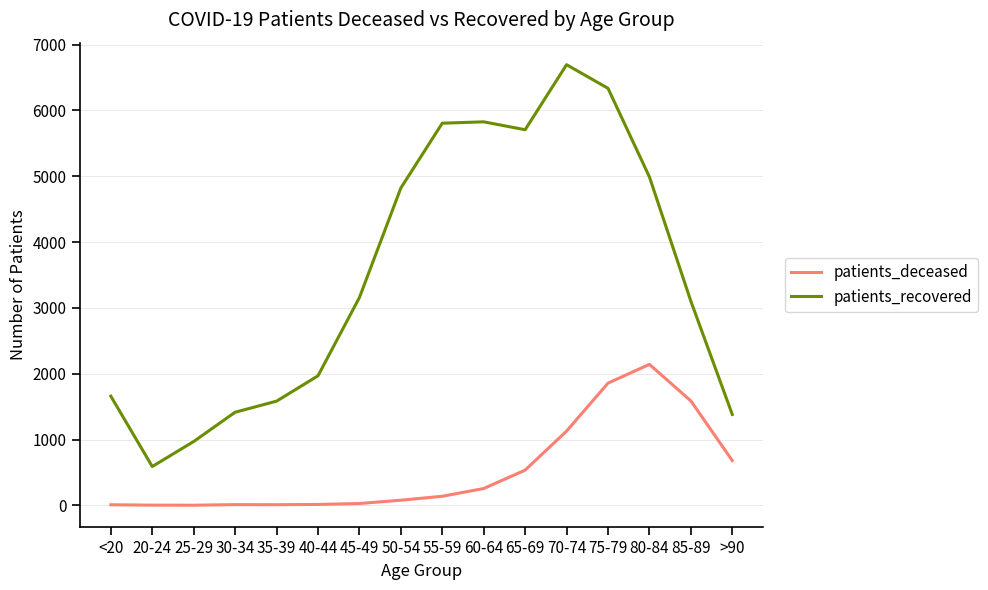

List the series in order of their overall mean, highest first.

patients_recovered, patients_deceased